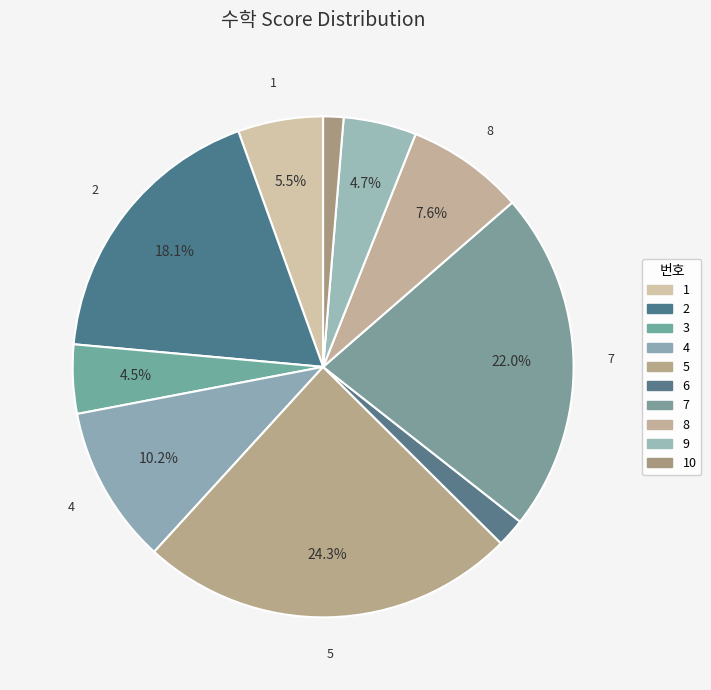

To the nearest percent, what is the average slice percentage?

10%